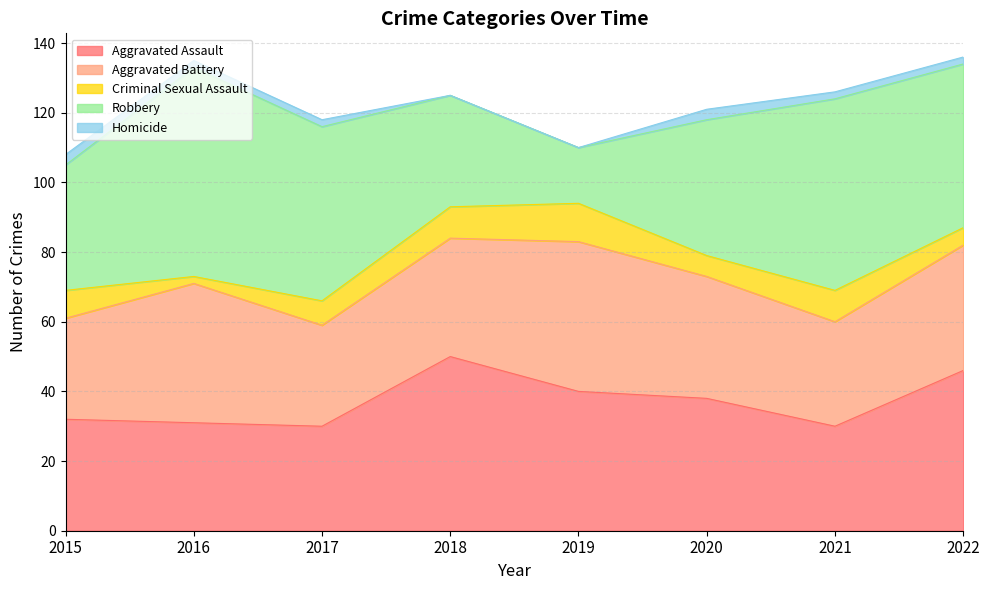

Where is the first local maximum for Aggravated Assault?

2018